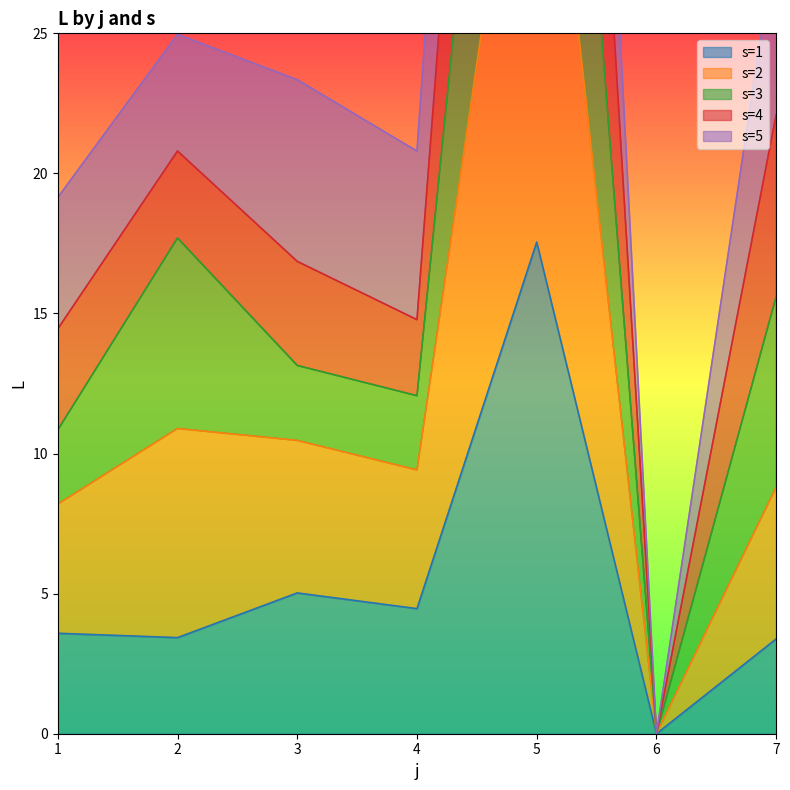

The s=1 series shows 8.9 at 3. True or false?

False